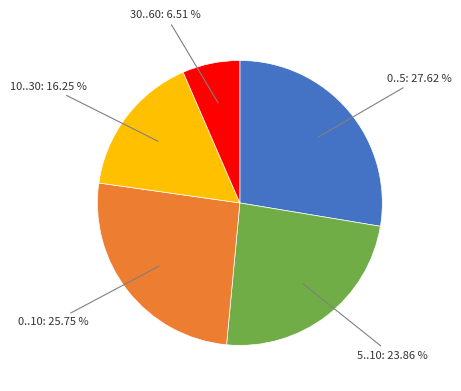

What is the ratio of the value at 0..10 to the value at 5..10?

1.1